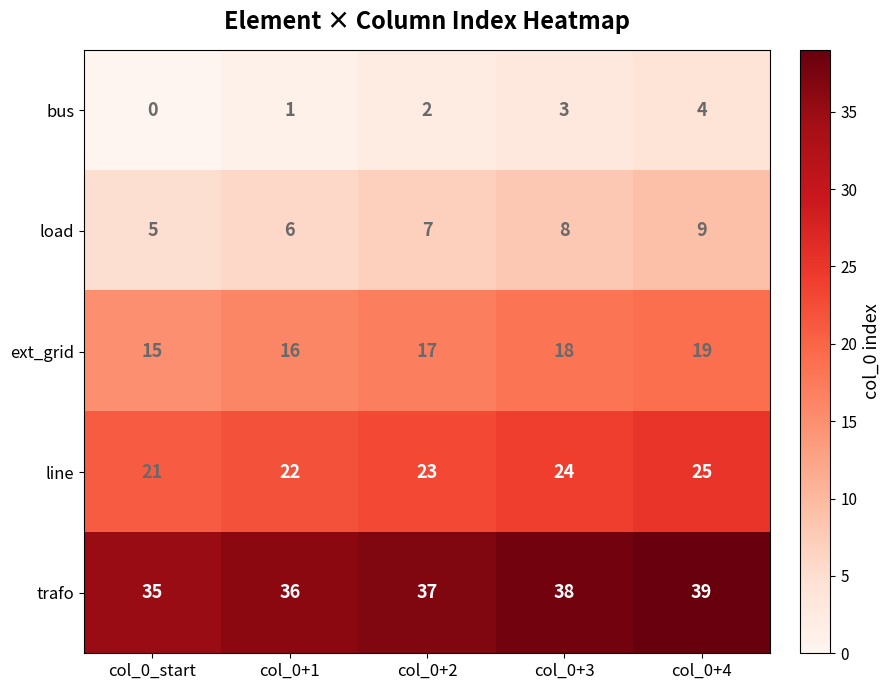

At which label is ext_grid closest to 17?

col_0+2